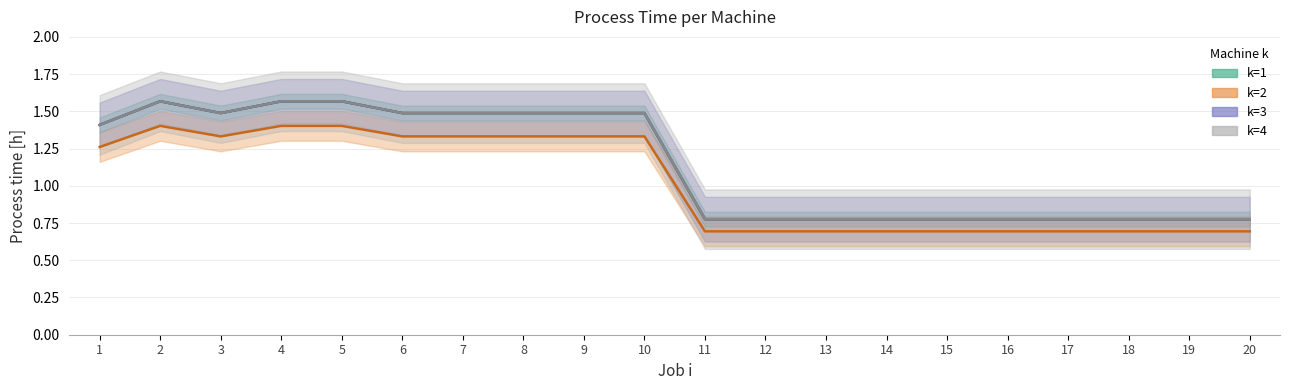

Reading left to right, extract all data points from this chart.

k=1: 1=1.4	2=1.6	3=1.5	4=1.6	5=1.6	6=1.5	7=1.5	8=1.5	9=1.5	10=1.5	11=0.8	12=0.8	13=0.8	14=0.8	15=0.8	16=0.8	17=0.8	18=0.8	19=0.8	20=0.8
k=2: 1=1.3	2=1.4	3=1.3	4=1.4	5=1.4	6=1.3	7=1.3	8=1.3	9=1.3	10=1.3	11=0.7	12=0.7	13=0.7	14=0.7	15=0.7	16=0.7	17=0.7	18=0.7	19=0.7	20=0.7
k=3: 1=1.4	2=1.6	3=1.5	4=1.6	5=1.6	6=1.5	7=1.5	8=1.5	9=1.5	10=1.5	11=0.8	12=0.8	13=0.8	14=0.8	15=0.8	16=0.8	17=0.8	18=0.8	19=0.8	20=0.8
k=4: 1=1.4	2=1.6	3=1.5	4=1.6	5=1.6	6=1.5	7=1.5	8=1.5	9=1.5	10=1.5	11=0.8	12=0.8	13=0.8	14=0.8	15=0.8	16=0.8	17=0.8	18=0.8	19=0.8	20=0.8